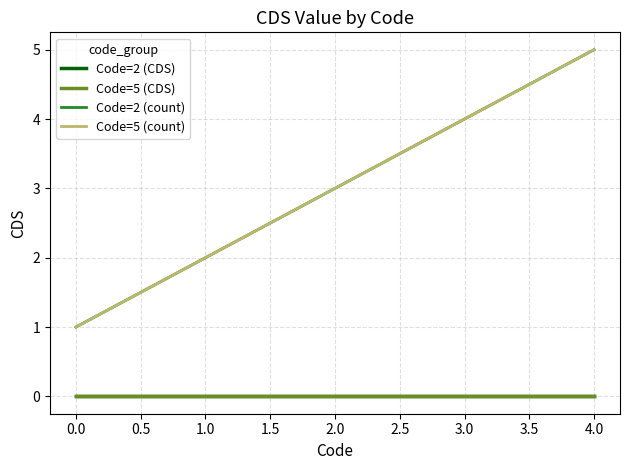

Does the chart display data point markers on the line(s)?

No